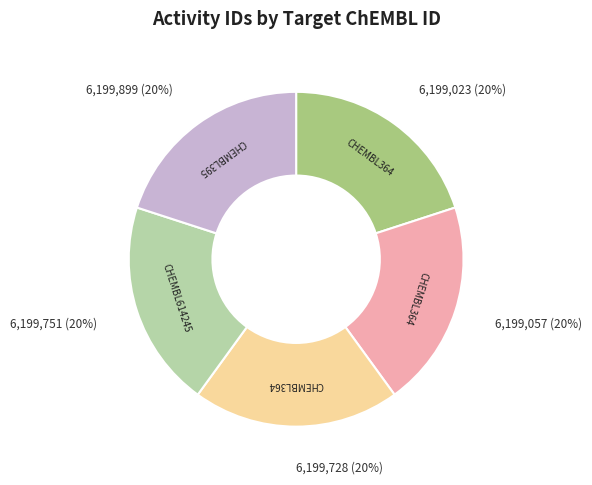

Is there any slice that represents more than half of the pie?

No